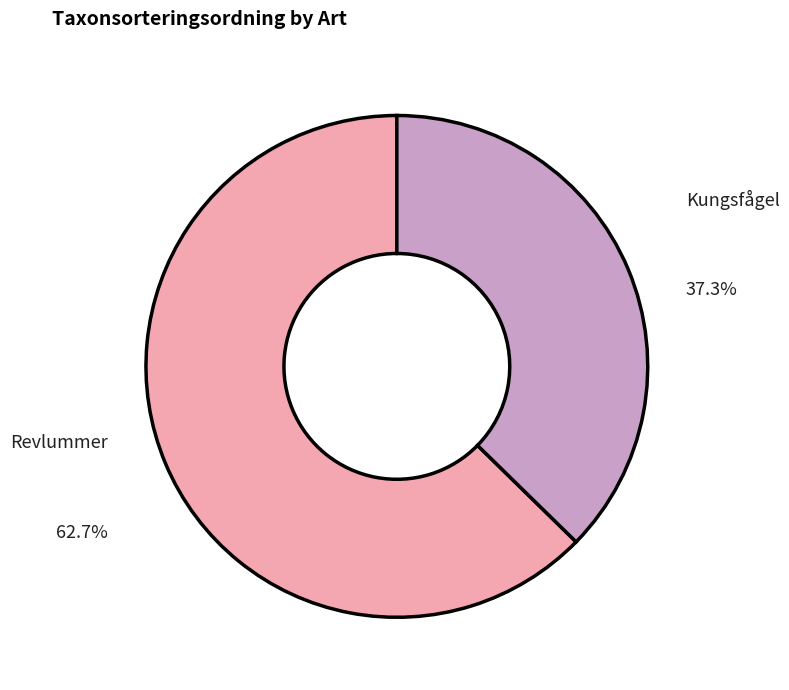

How many segments does this pie chart have?

2